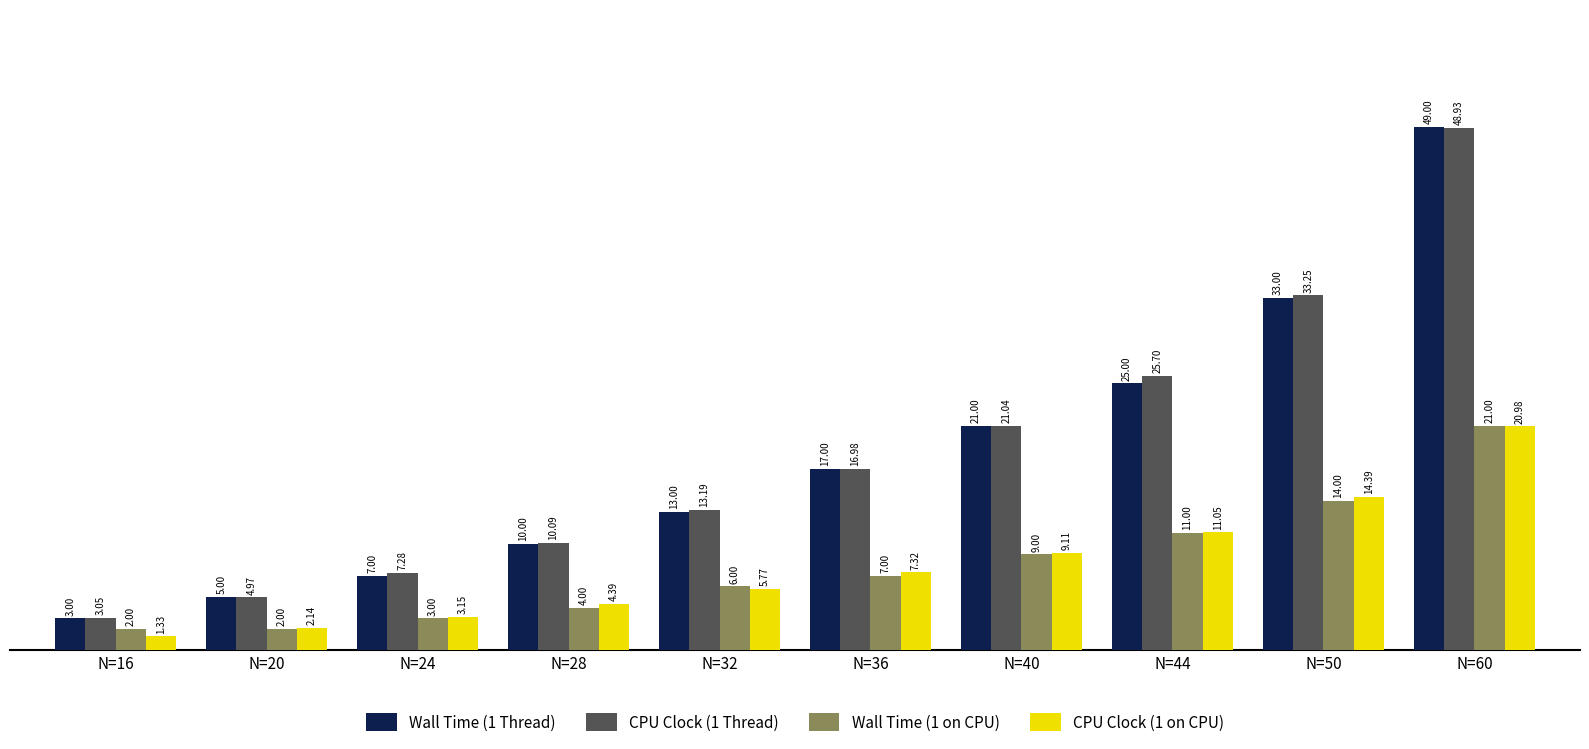

Count the number of categories in the chart.

10